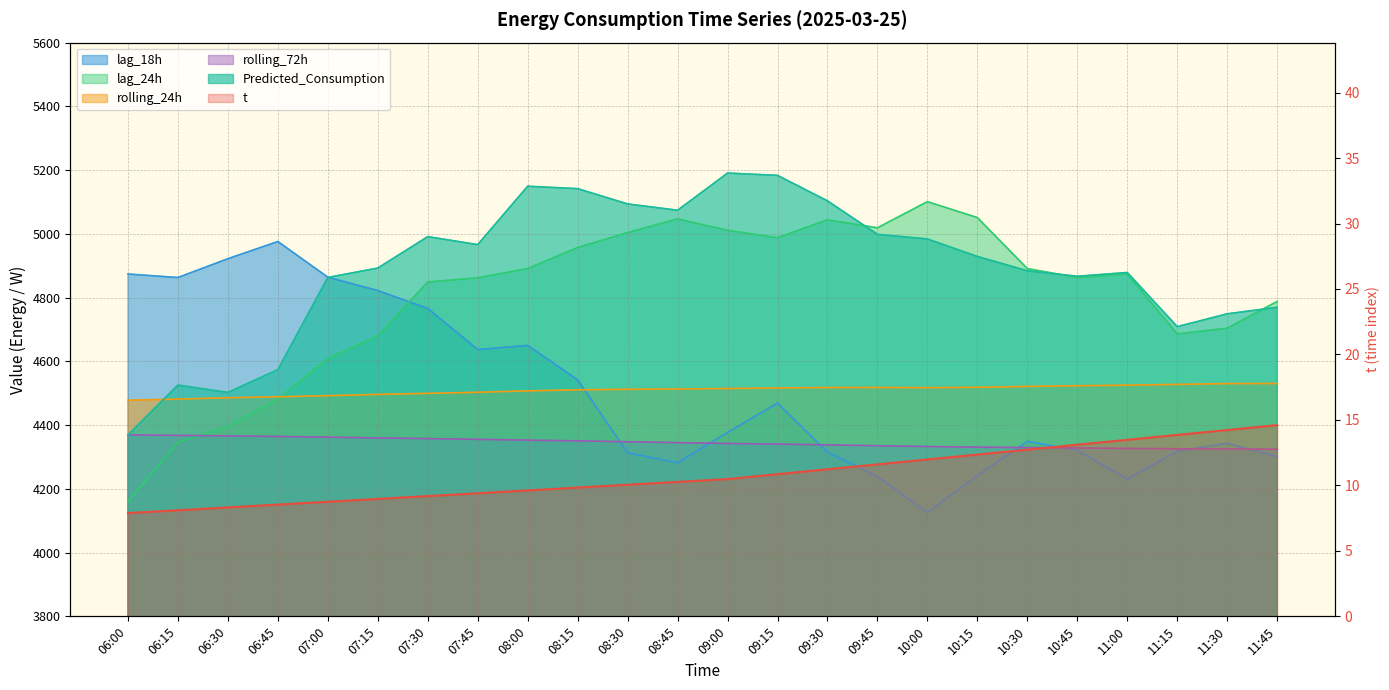

Which has a higher value, 08:45 or 07:30?

08:45